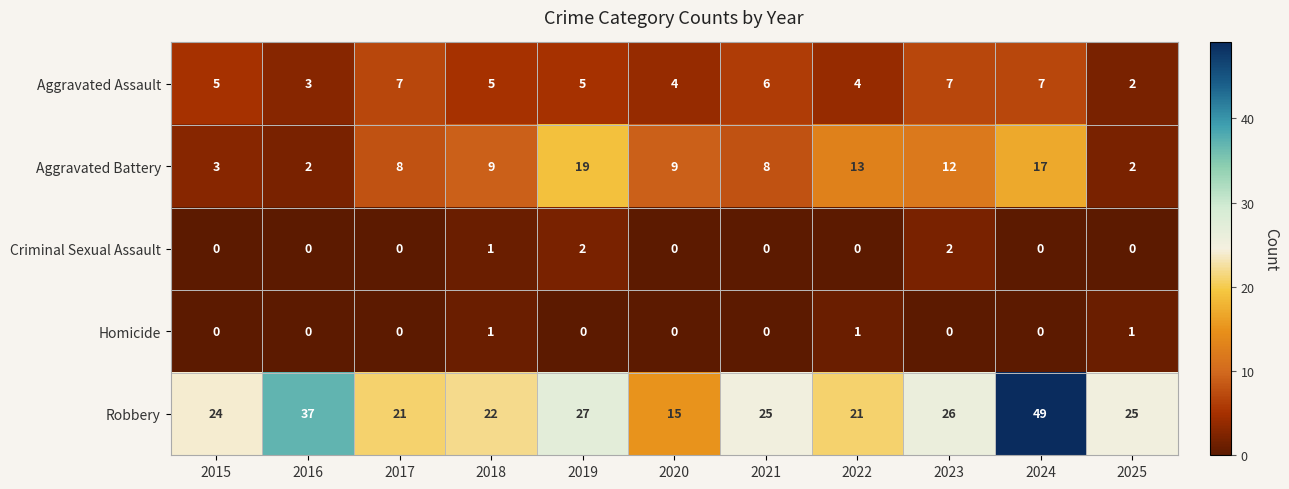

Count the number of data series in this chart.

5